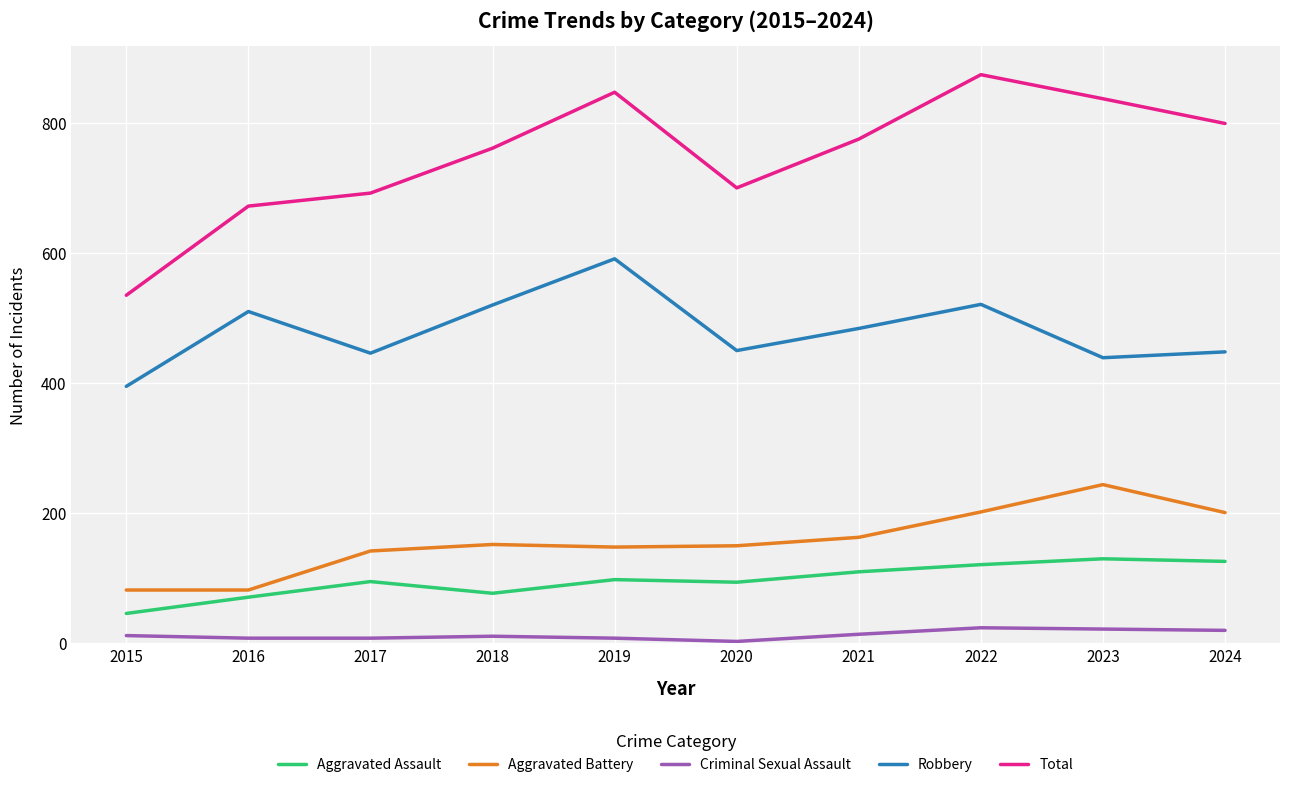

What is the sum of the Robbery values at 2015 and 2024?

843